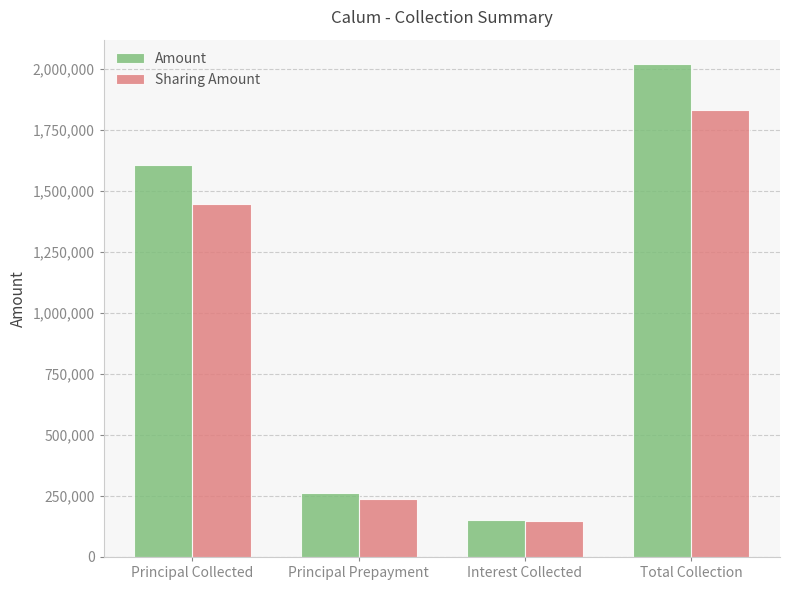

Rank the categories by Sharing Amount value from lowest to highest.

Interest Collected, Principal Prepayment, Principal Collected, Total Collection